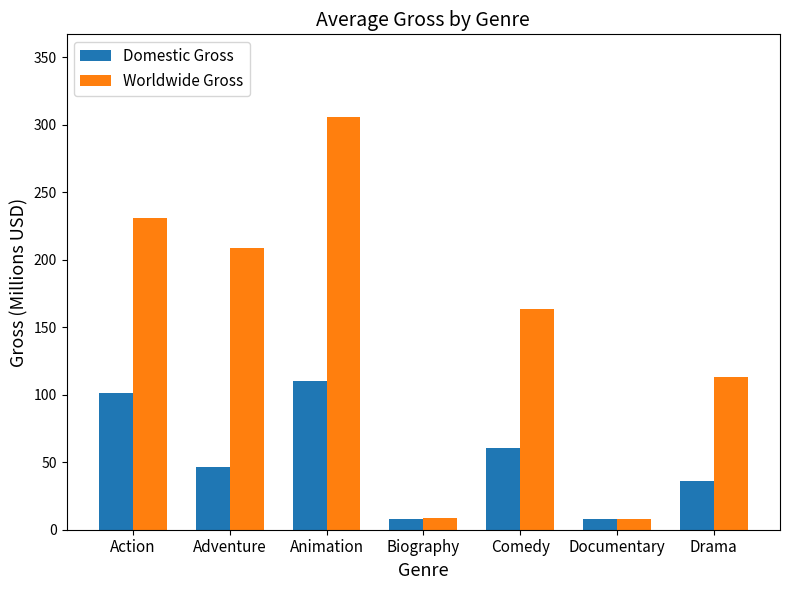

What is the label of the 7th bar from the left?

Drama